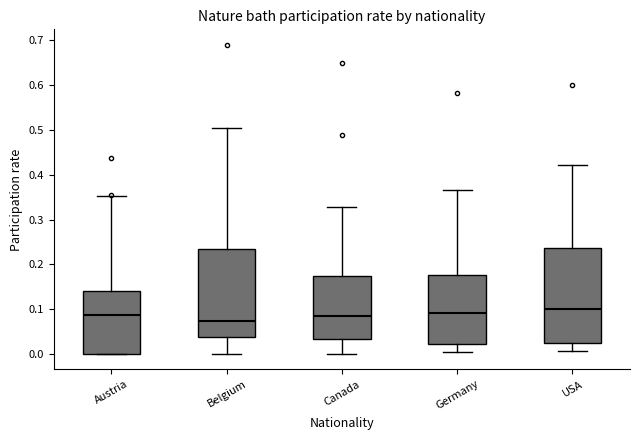

Where does the upper whisker of the box for Canada end on the y-axis? The values are not printed on the chart, so give them approximately, as read against the axis.

0.33